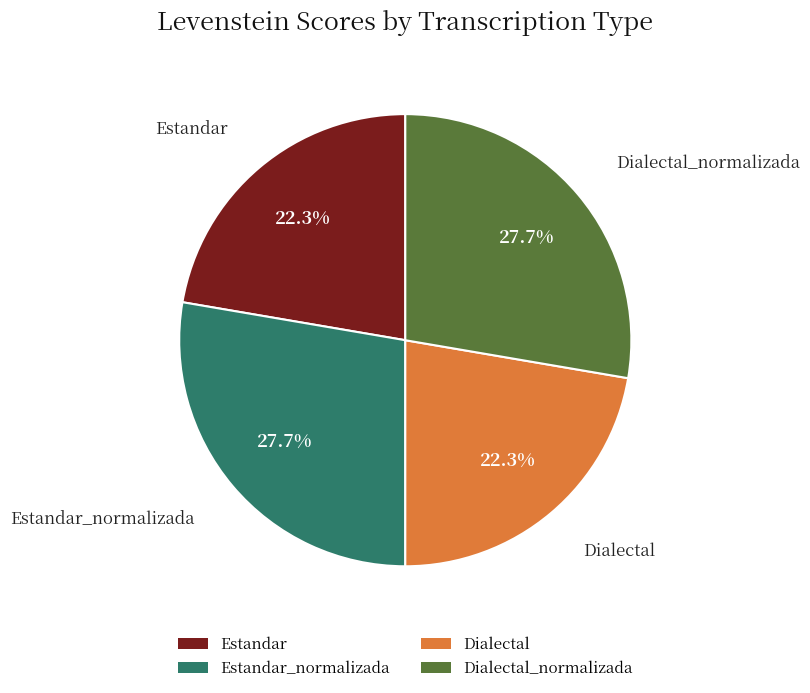

To the nearest percent, what is the difference between the Dialectal_normalizada and Dialectal slice percentages?

5%